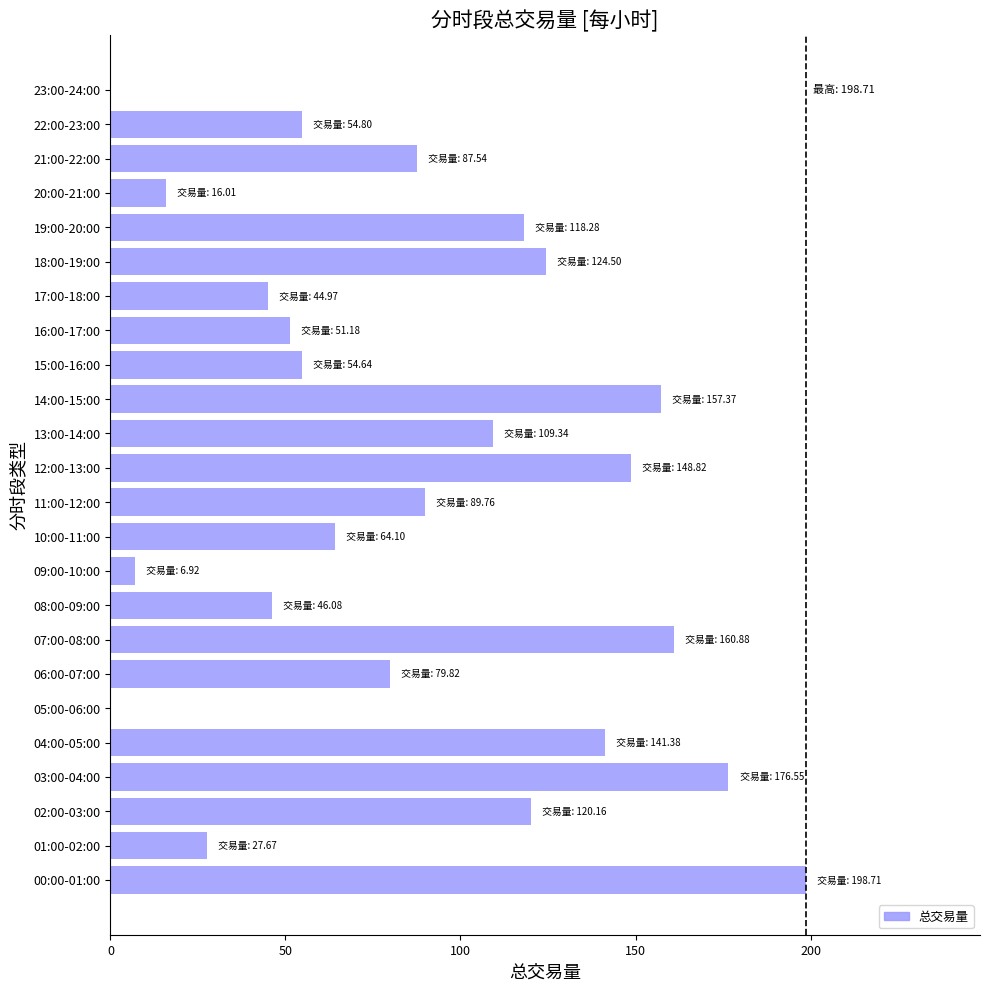

At which category does the chart reach its peak across all series?

00:00-01:00